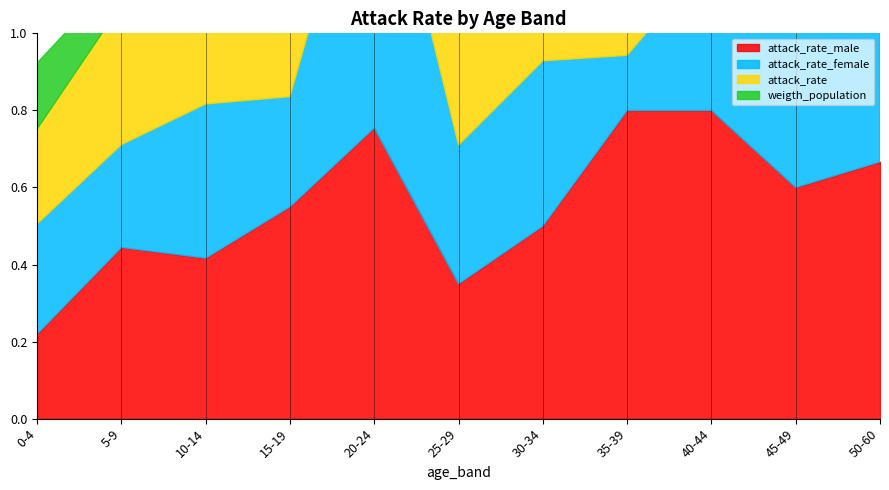

Which category has the highest value in the attack_rate_female series?

20-24